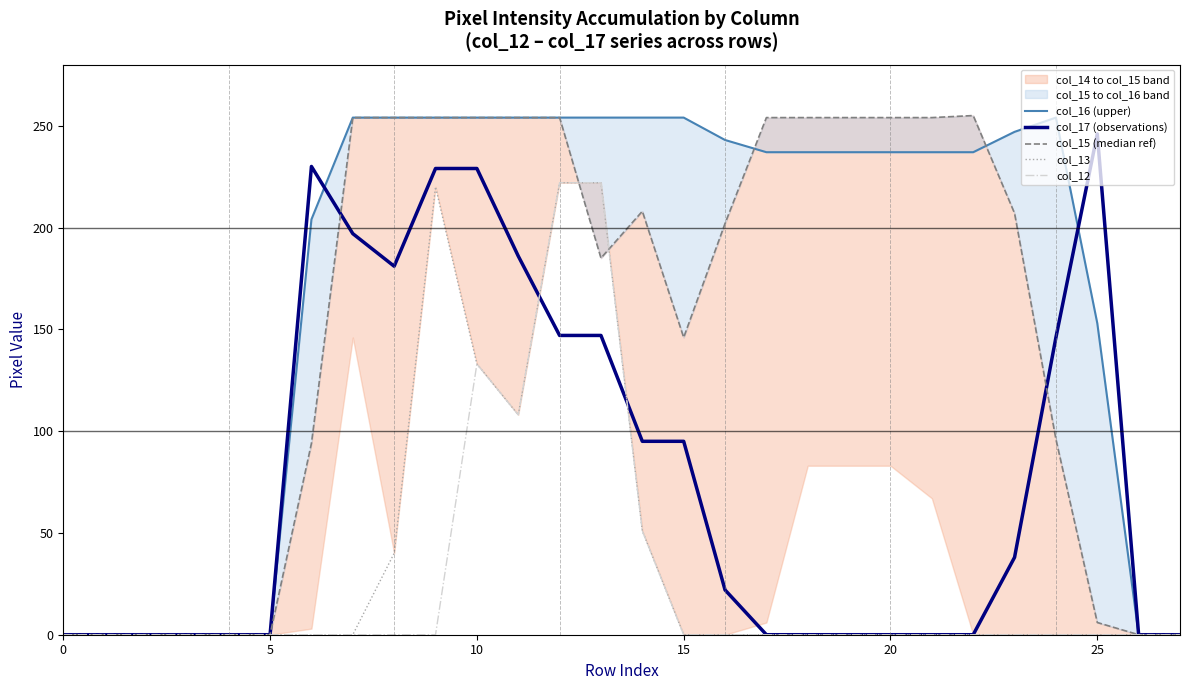

Is it true that col_15 (median ref) equals 254 at 8?

True